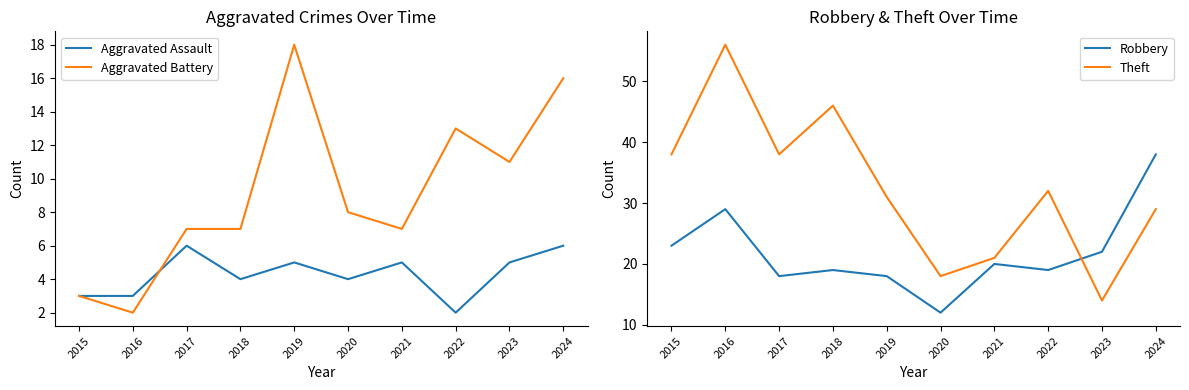

How many data points does each series have?

10